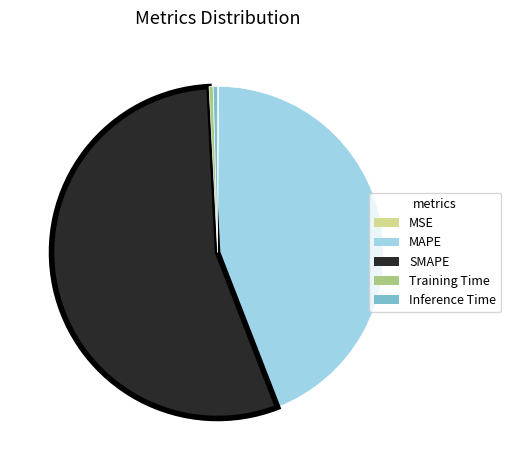

Which has a higher value, Training Time or MAPE?

MAPE